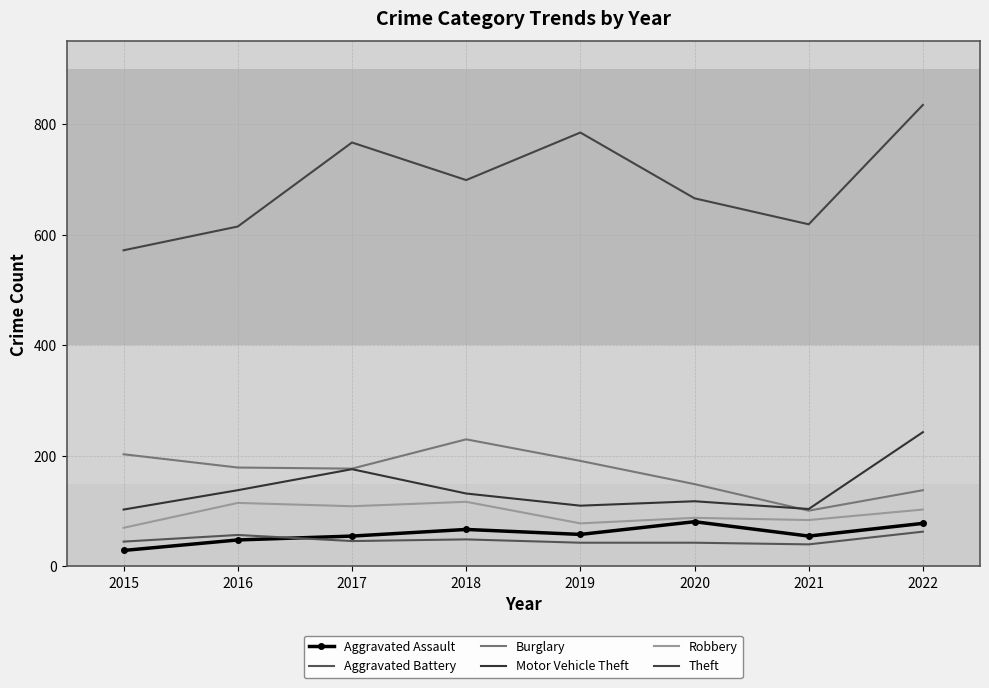

At 2016, list the series in order from largest to smallest.

Theft, Burglary, Motor Vehicle Theft, Robbery, Aggravated Battery, Aggravated Assault